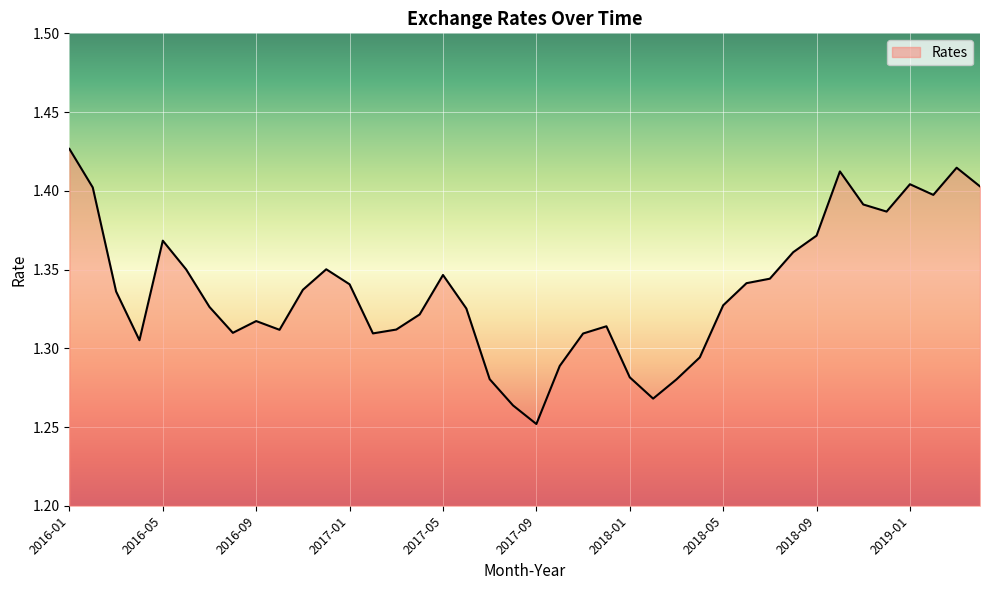

What is the value of the 40th point from the left?

1.4